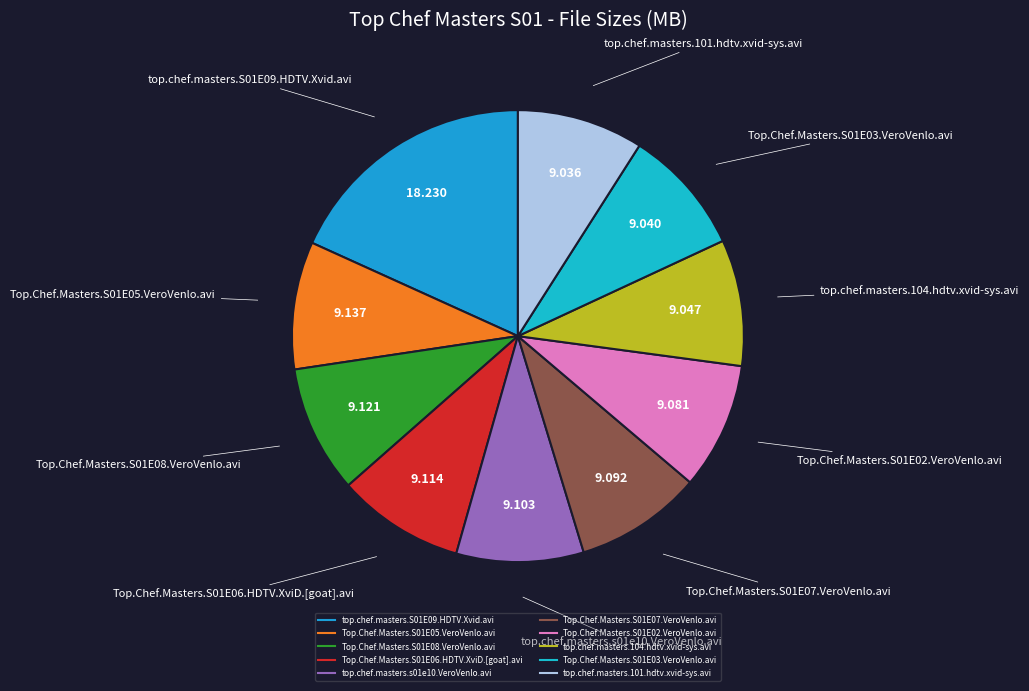

Is there any slice that represents more than half of the pie?

No